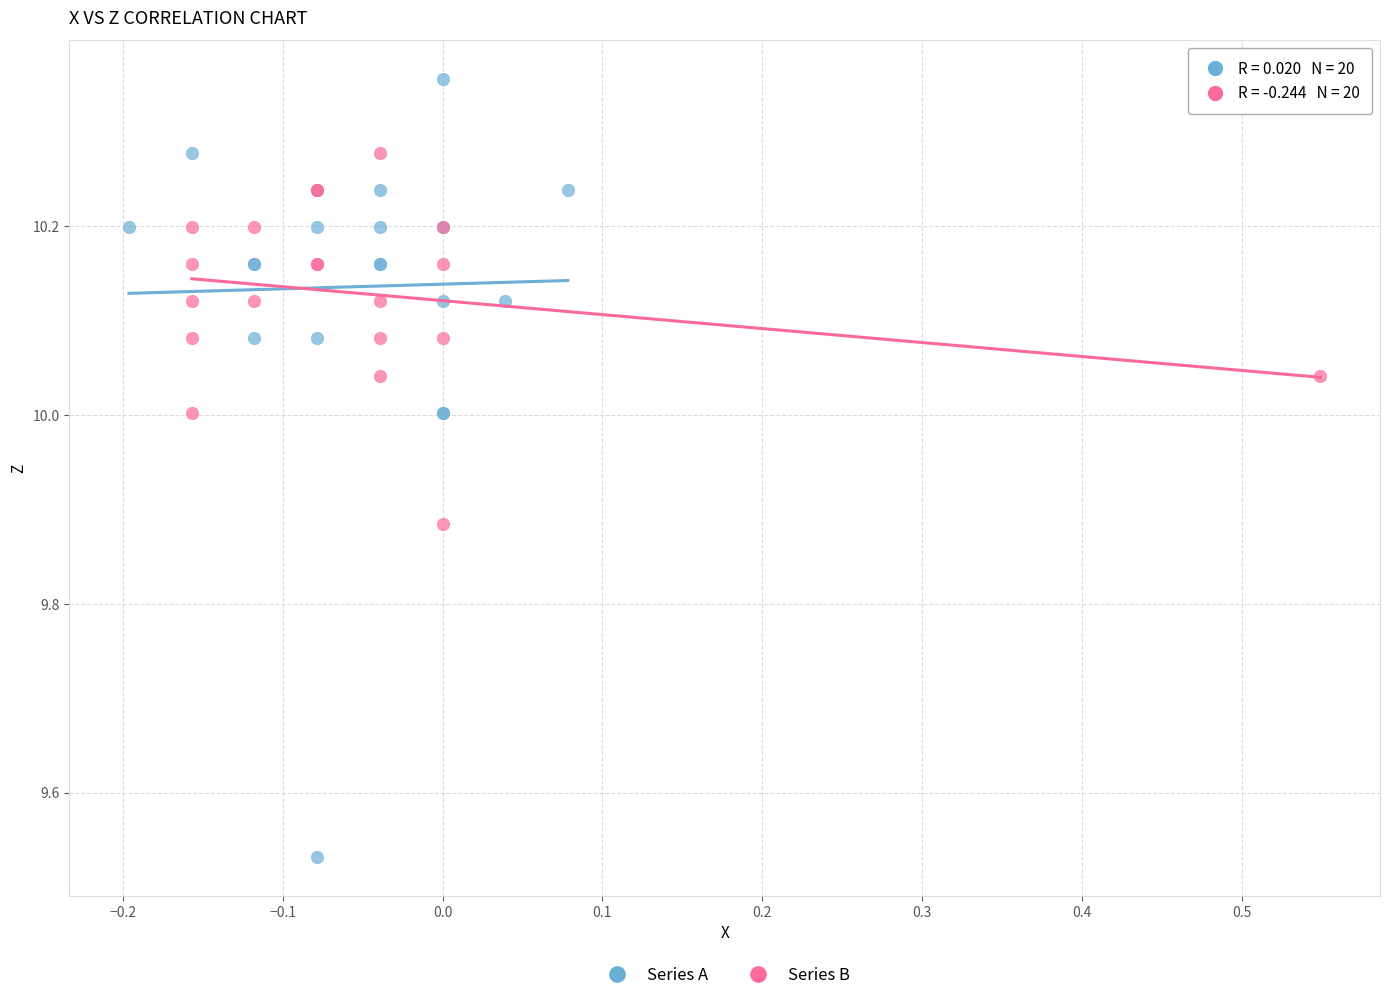

Which series contains the lowest Y value?

Series A